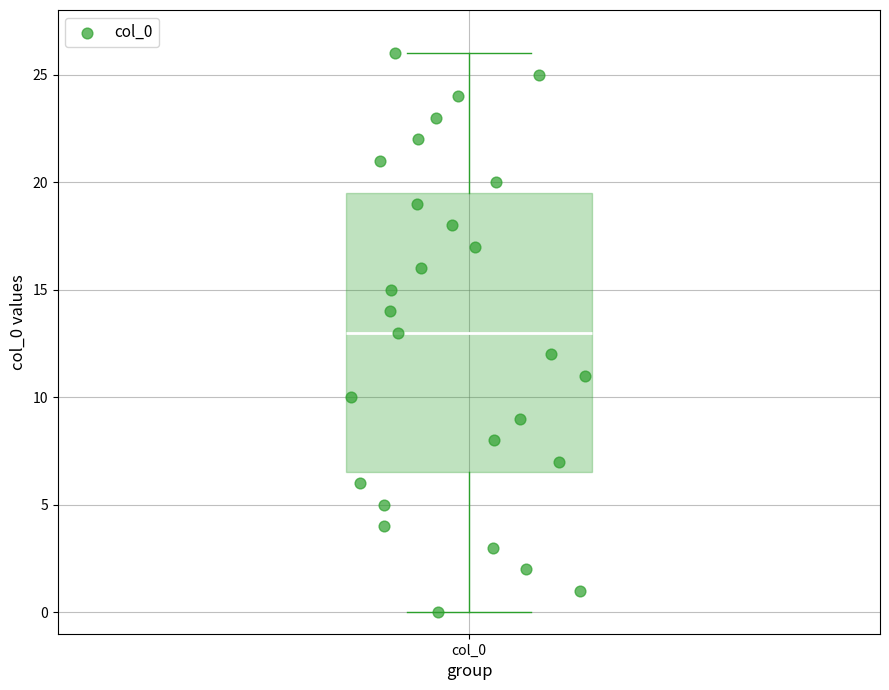

Where is the lower edge of the box for col_0 on the y-axis? The values are not printed on the chart, so give them approximately, as read against the axis.

6.5